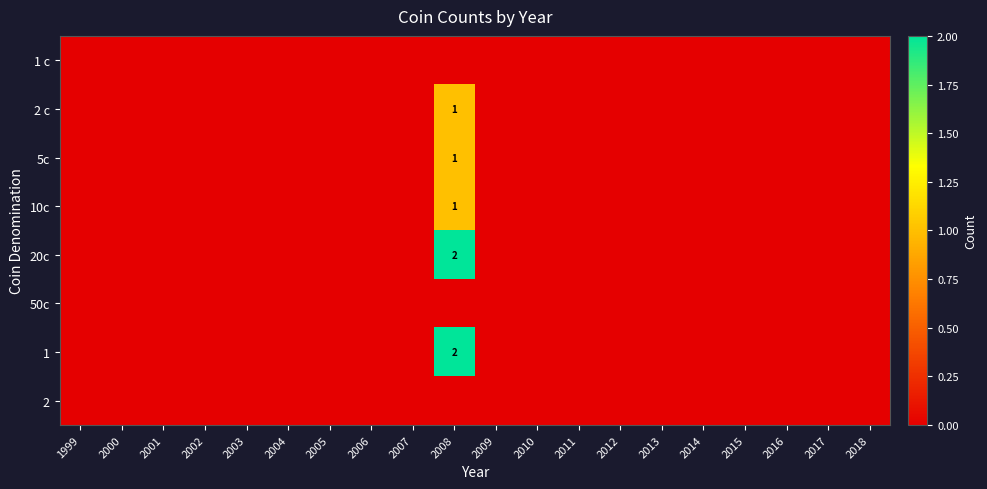

At how many categories does at least one series exceed 1?

1